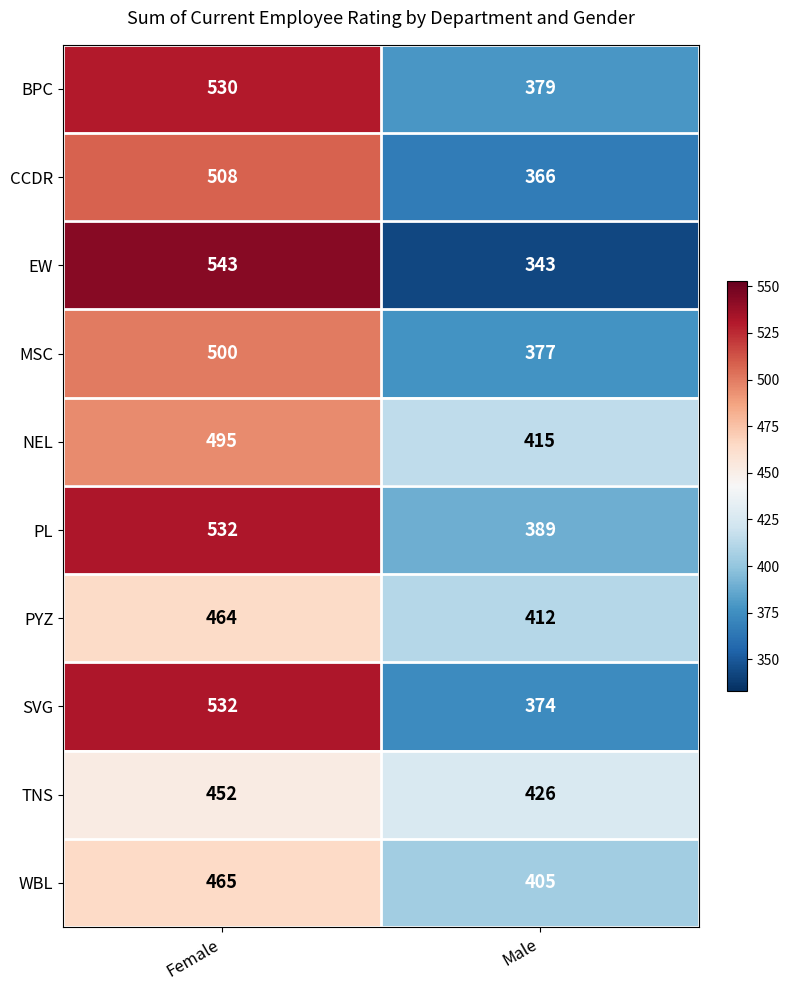

How many data points does each series have?

2